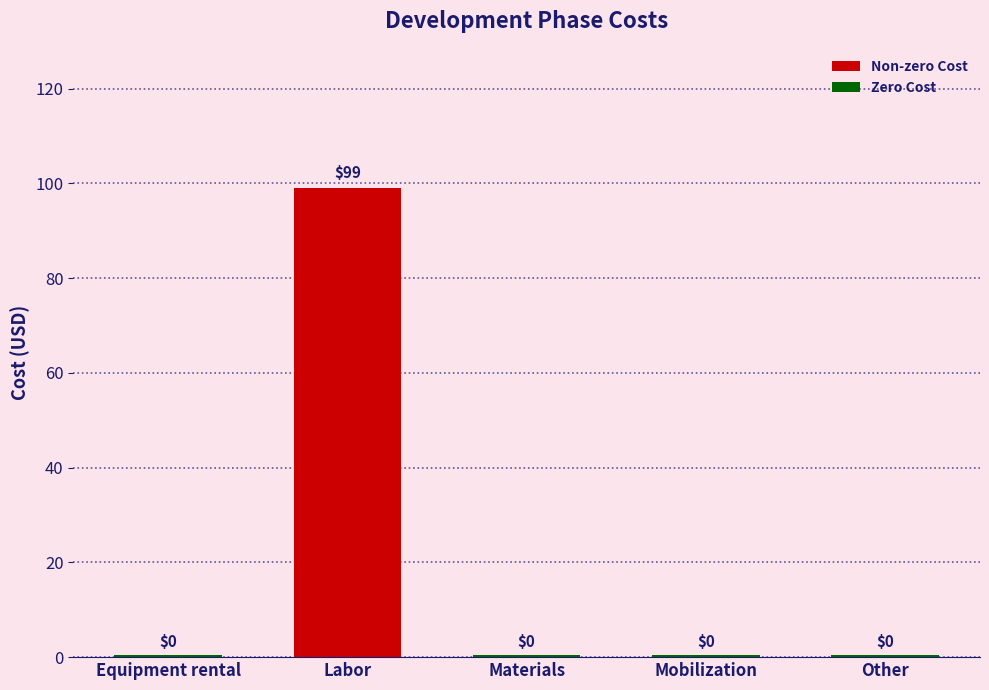

What is the label of the 4th bar from the left?

Mobilization